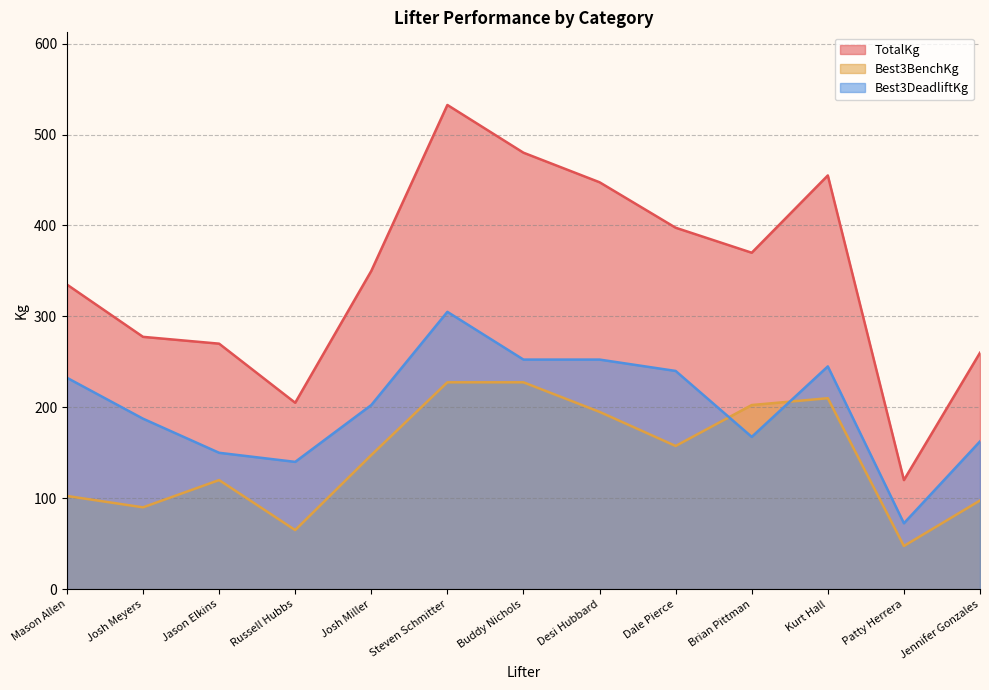

What are all the series names shown in the legend?

TotalKg, Best3BenchKg, Best3DeadliftKg